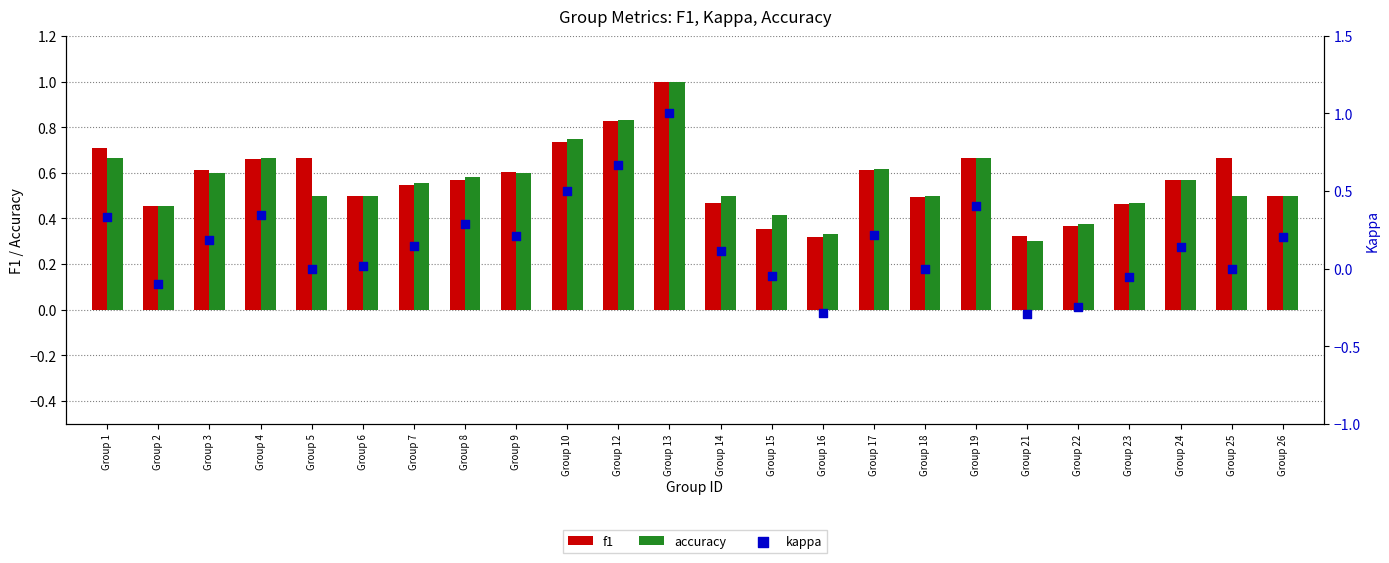

What is the total value across all series at Group 25?

1.2